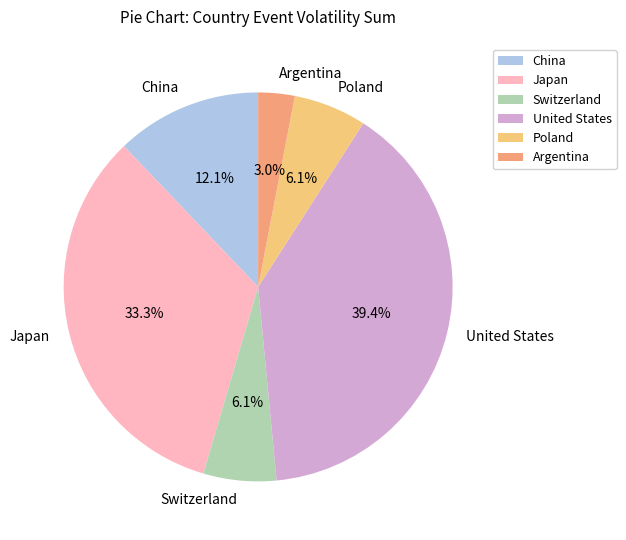

What portion of the pie excludes Poland?

93.9%